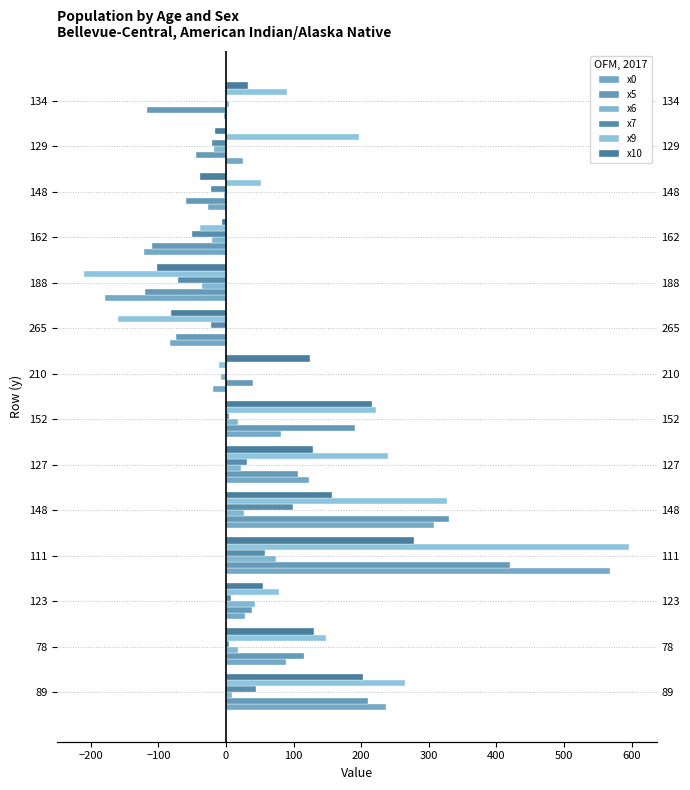

The x5 series shows 15.1 at 210. True or false?

False